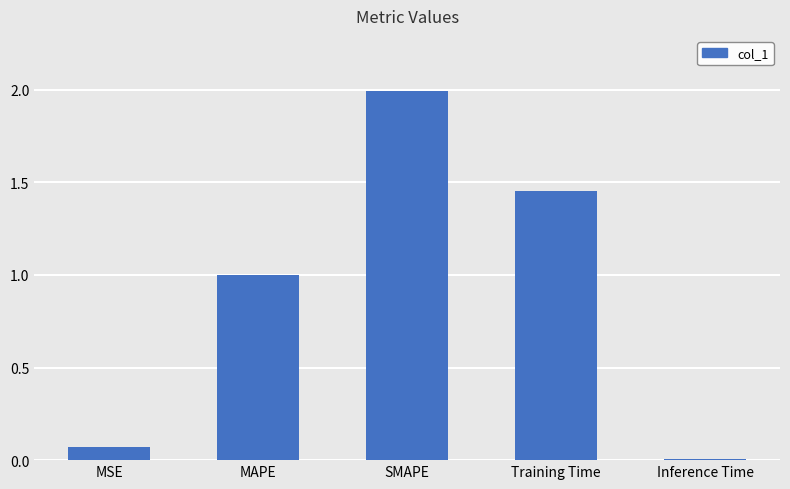

What is the label of the 1st bar from the right?

Inference Time